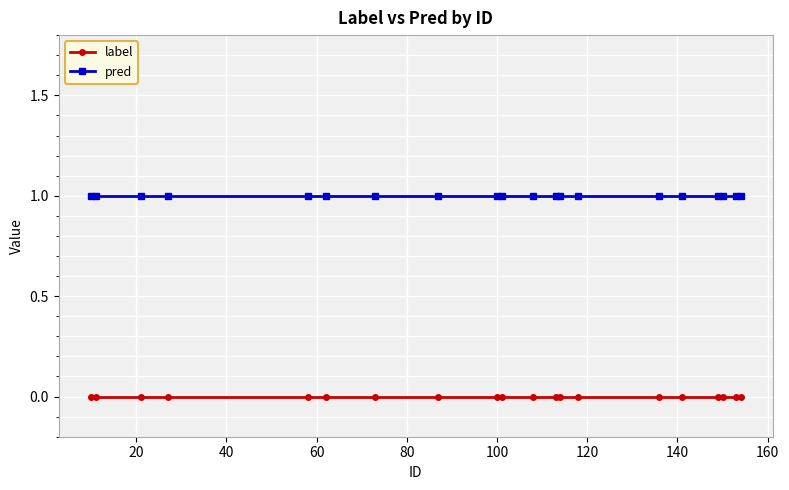

What is the value of the pred point at the 13th from the left?

1